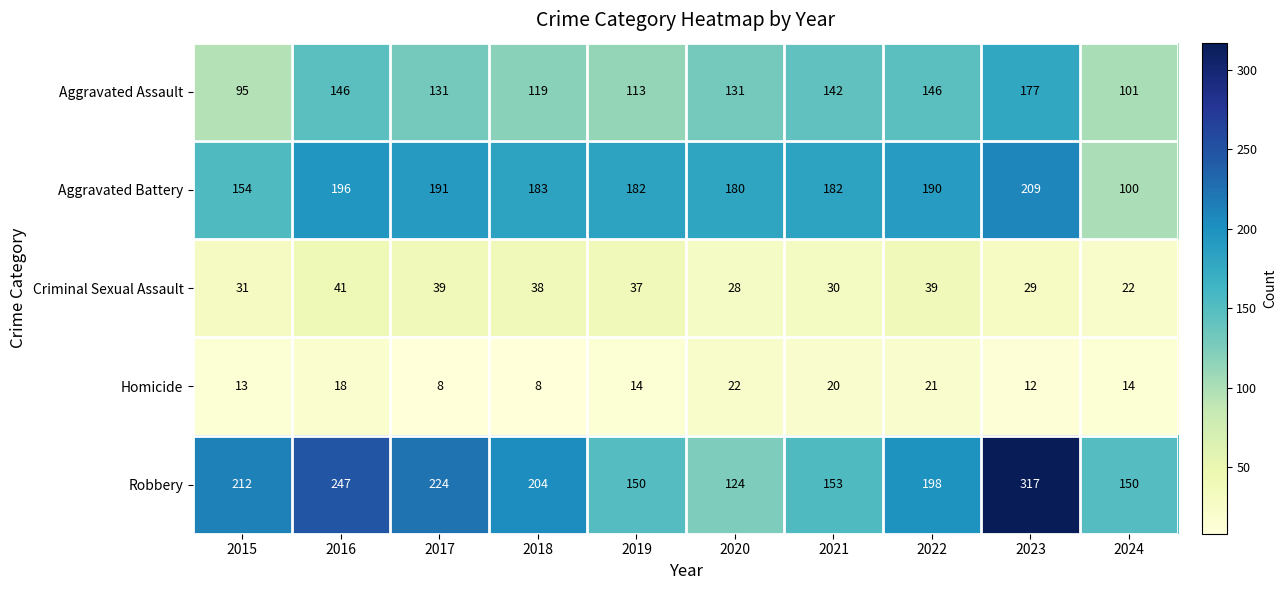

The value of Robbery at 2020 is 124. True or false?

True